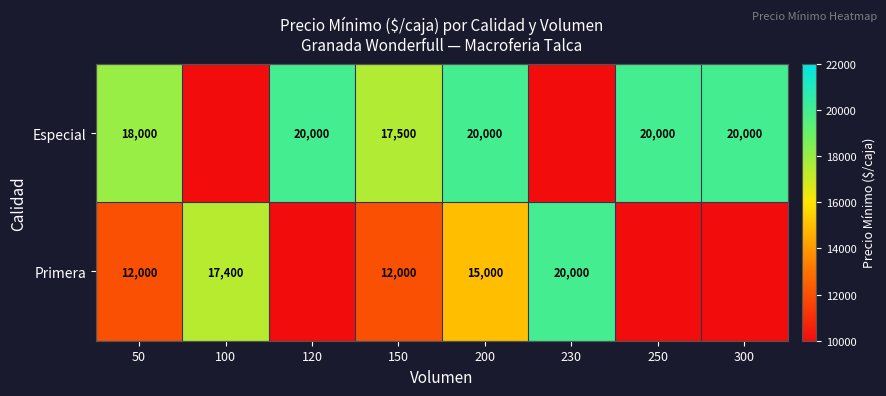

What is the sum of the Especial values at 200 and 300?

40000